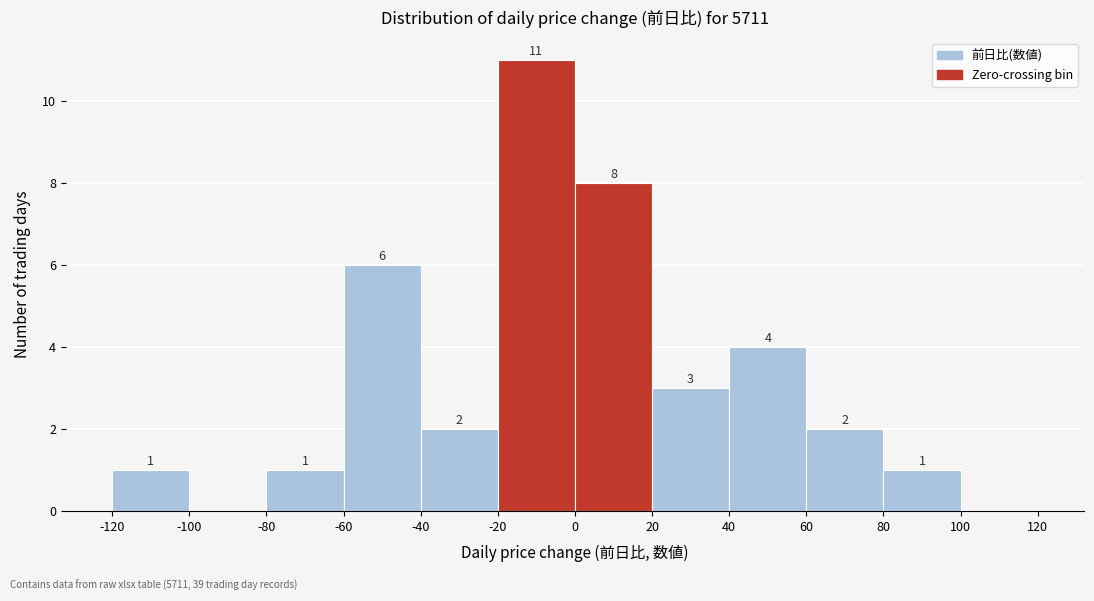

Which range on the x-axis has the tallest bar?

-20 to 0